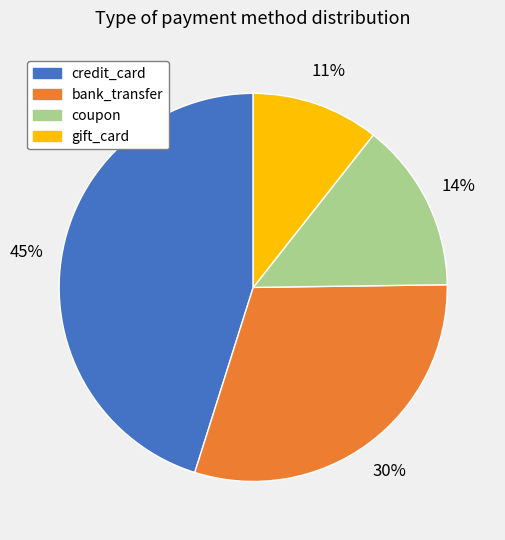

To the nearest percent, what is the difference between the credit_card and coupon slice percentages?

31%